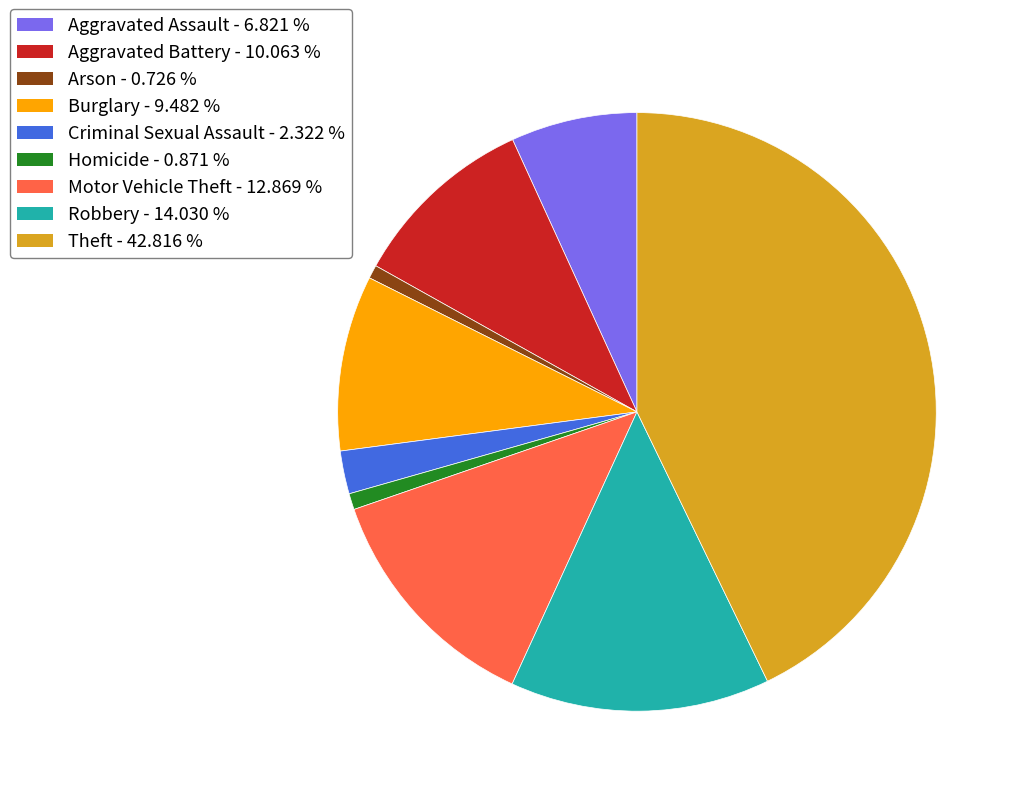

Is there any slice that represents more than half of the pie?

No